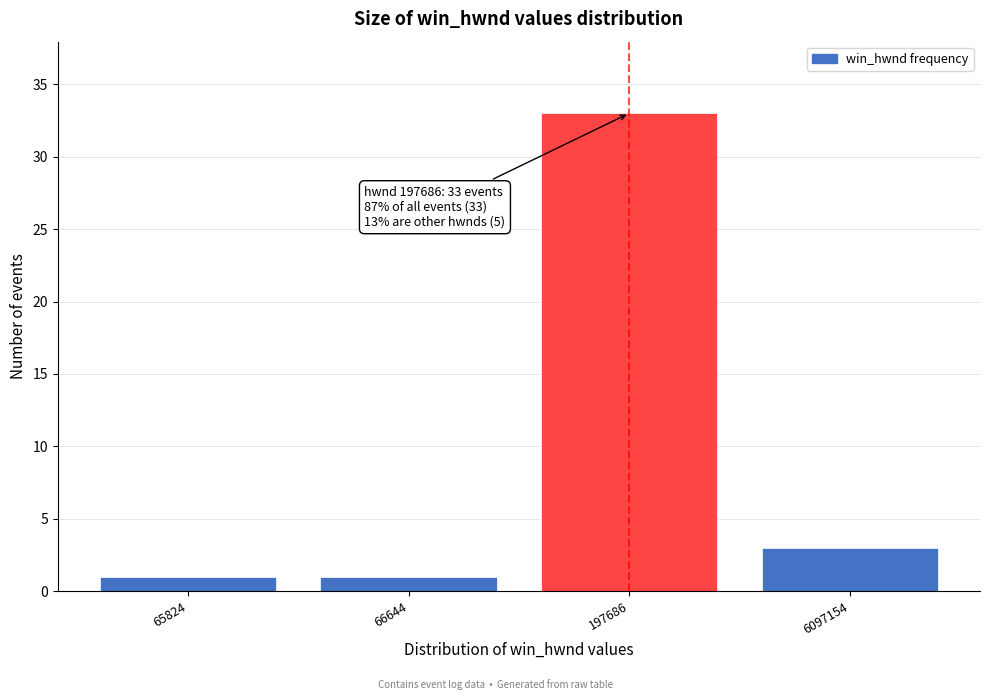

Reading right to left, list all the values displayed in this chart.

6097154=3	197686=33	66644=1	65824=1